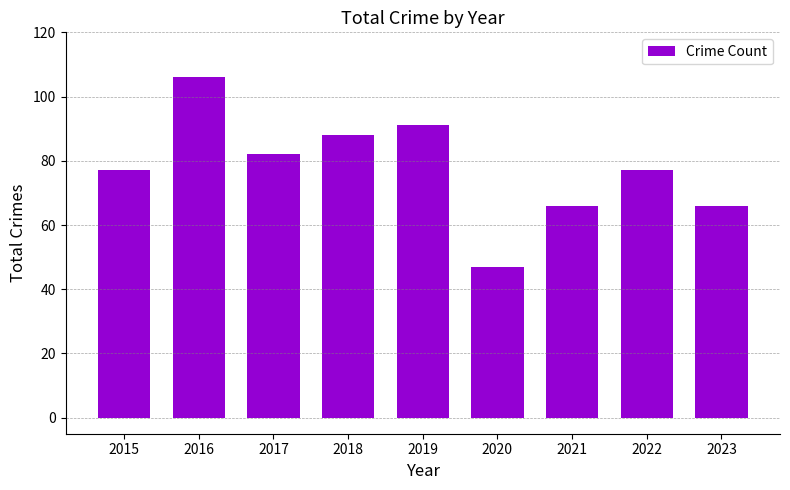

Count the number of categories in the chart.

9